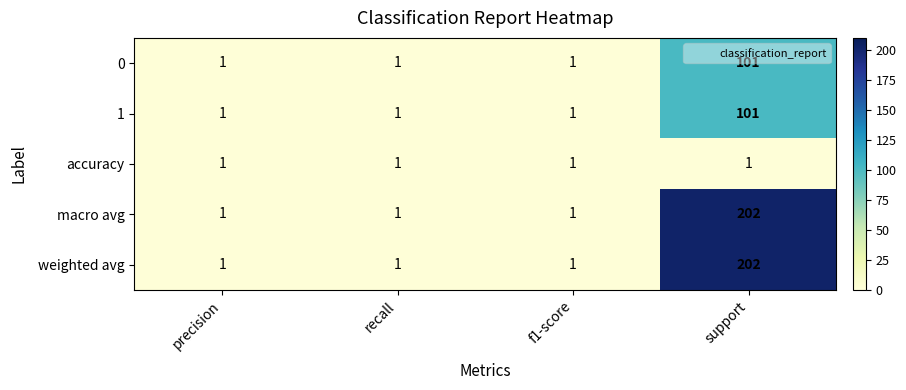

What is the difference between the 0 values at precision and support?

100